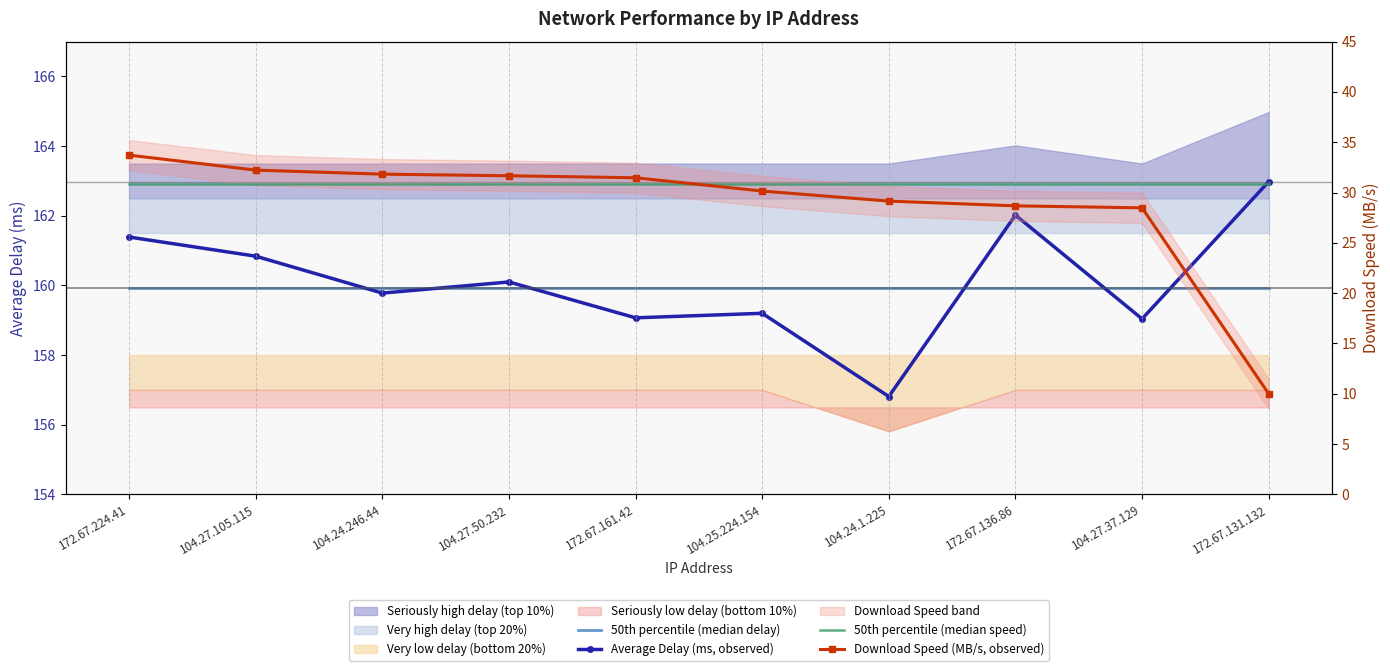

Which label corresponds to the largest value in the chart?

172.67.131.132